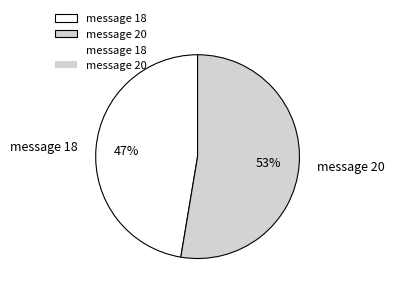

Between message 18 and message 20, which is larger?

message 20